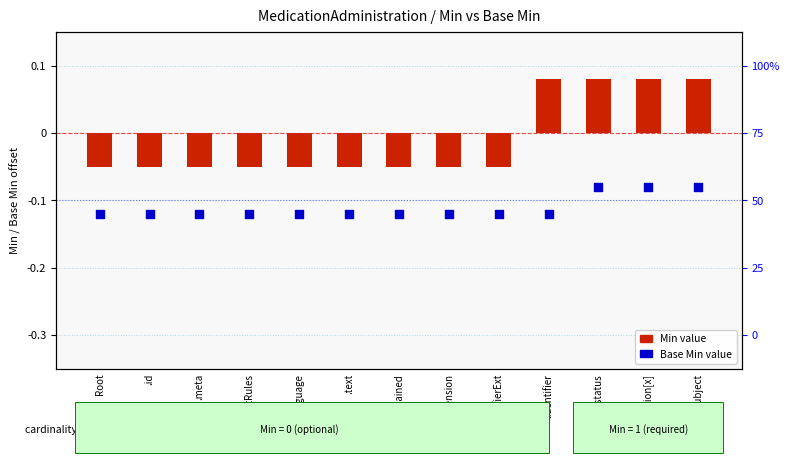

At which category is the sum across all series the highest?

.status